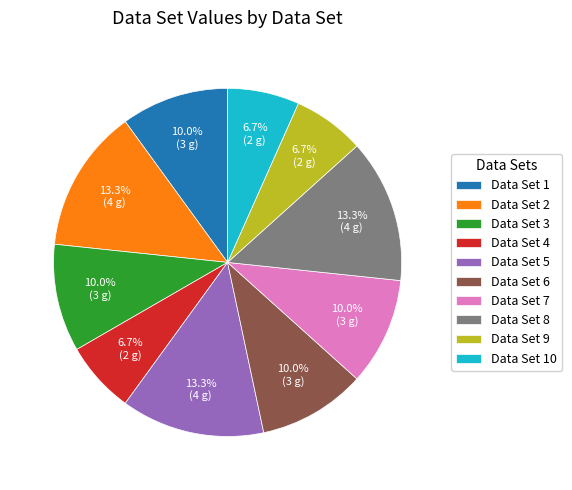

To the nearest percent, what is the average slice percentage?

10%